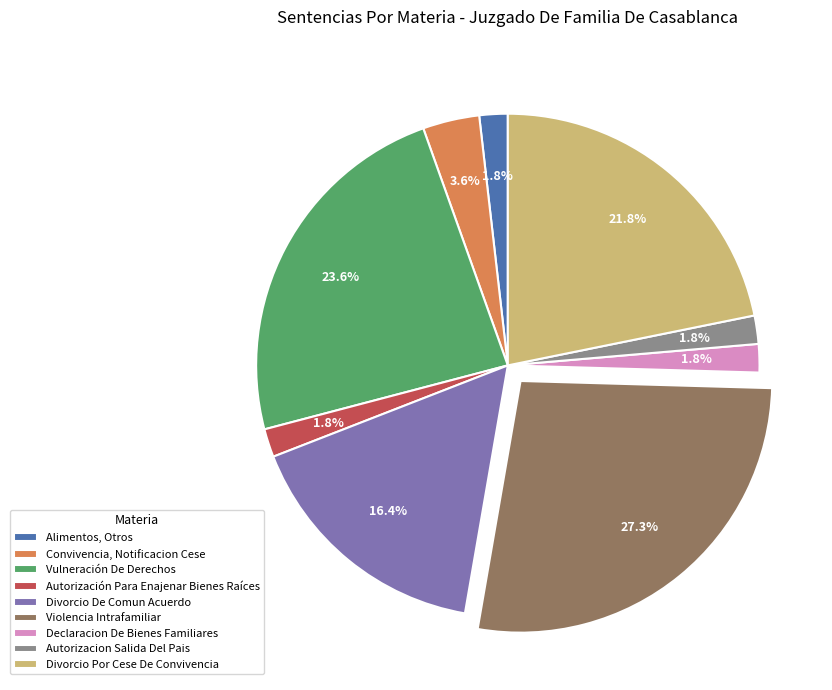

Is the sum of Vulneración De Derechos and Violencia Intrafamiliar greater than half?

Yes